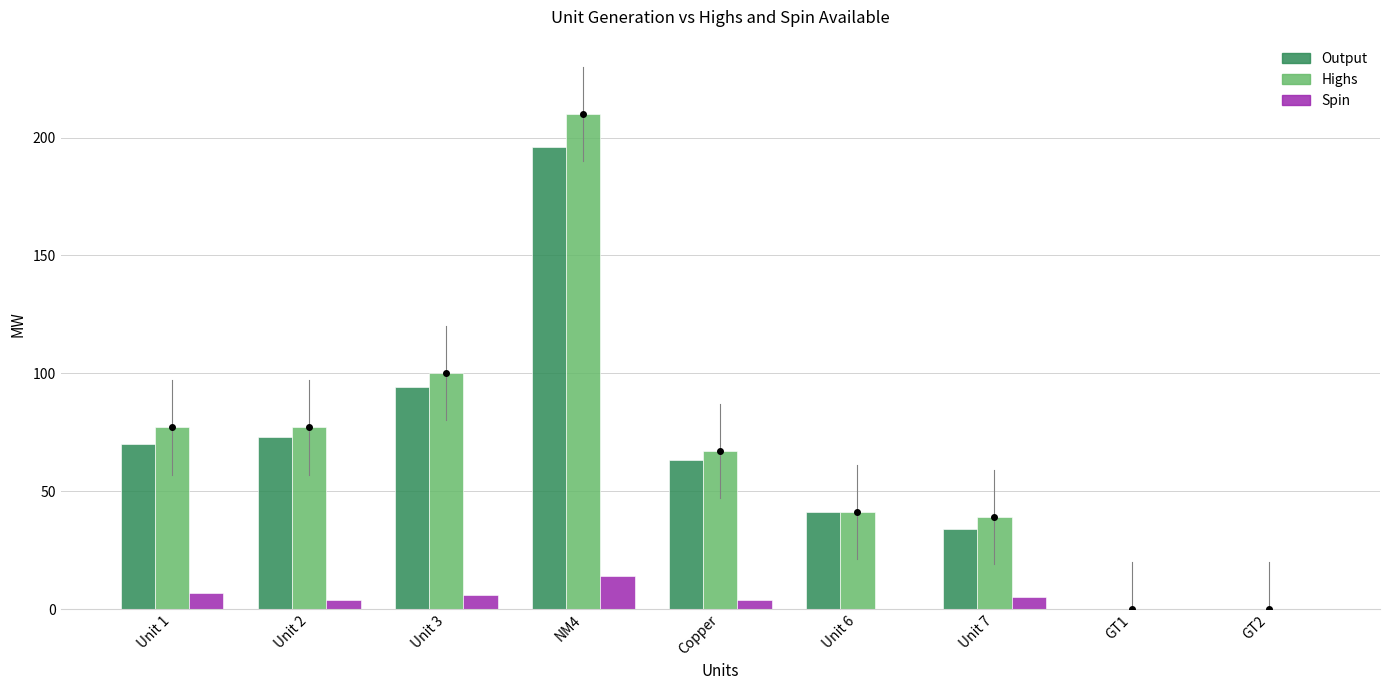

True or false: Highs has a value of 146 at GT1.

False